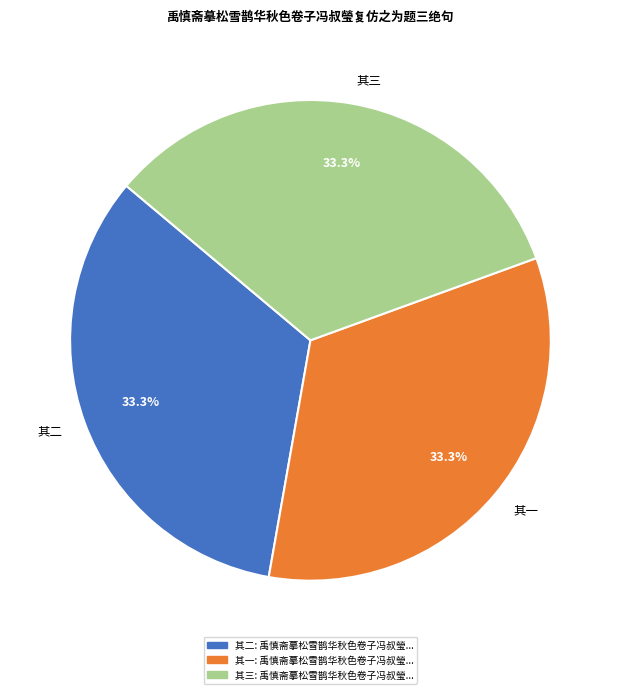

Combined, do 其三 and 其二 account for over 50%?

Yes